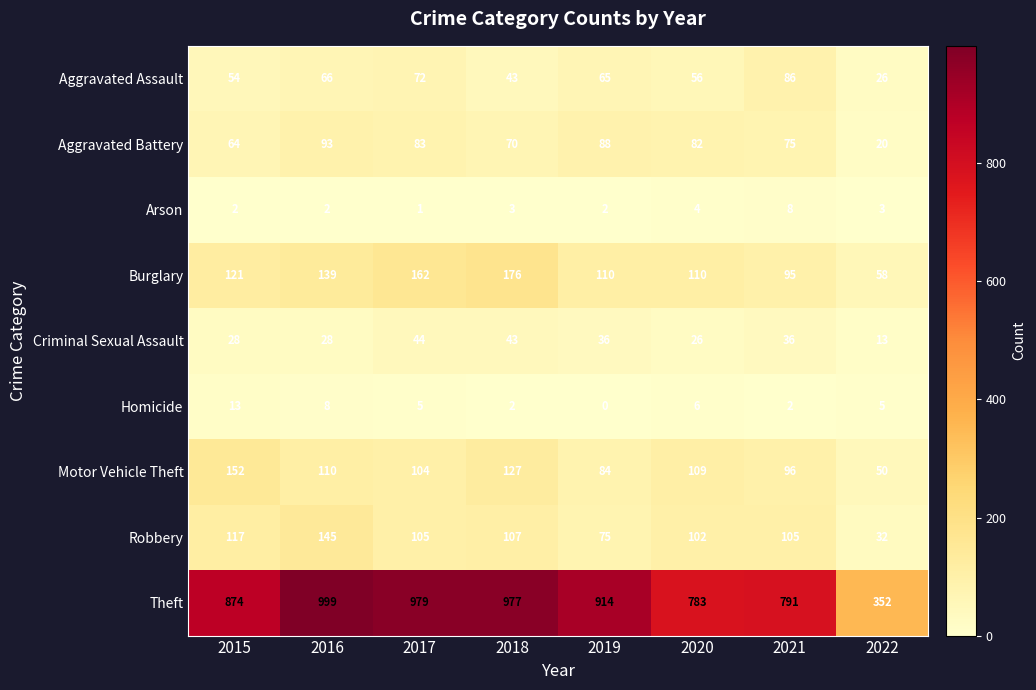

The Robbery series shows 107 at 2018. True or false?

True